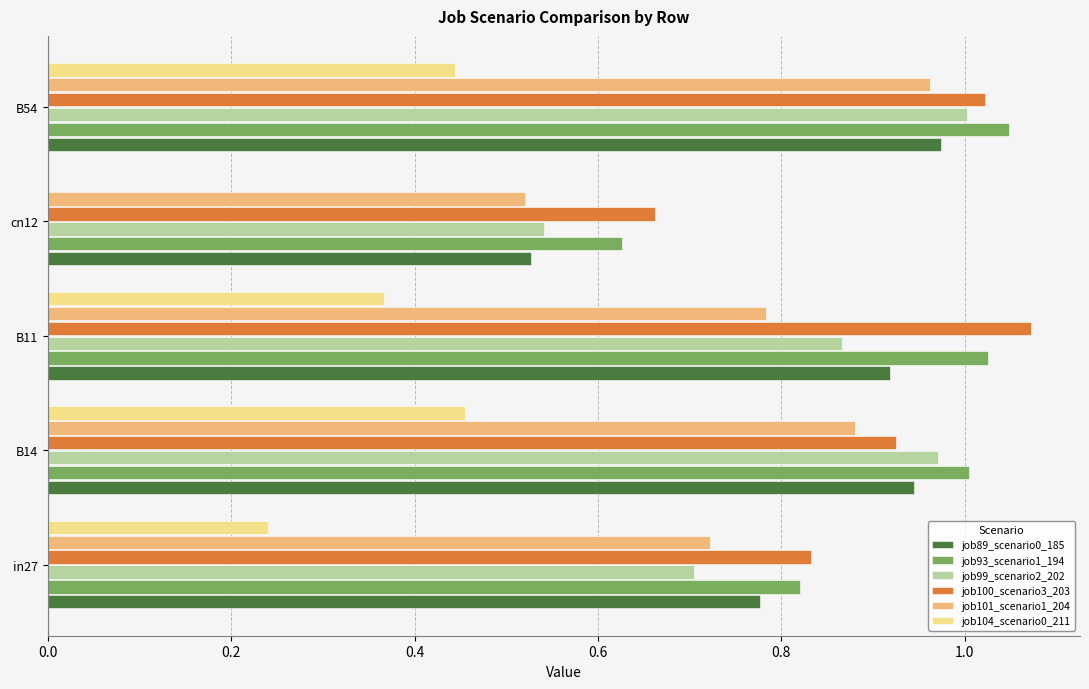

What is the sum of all job101_scenario1_204 values?

3.9